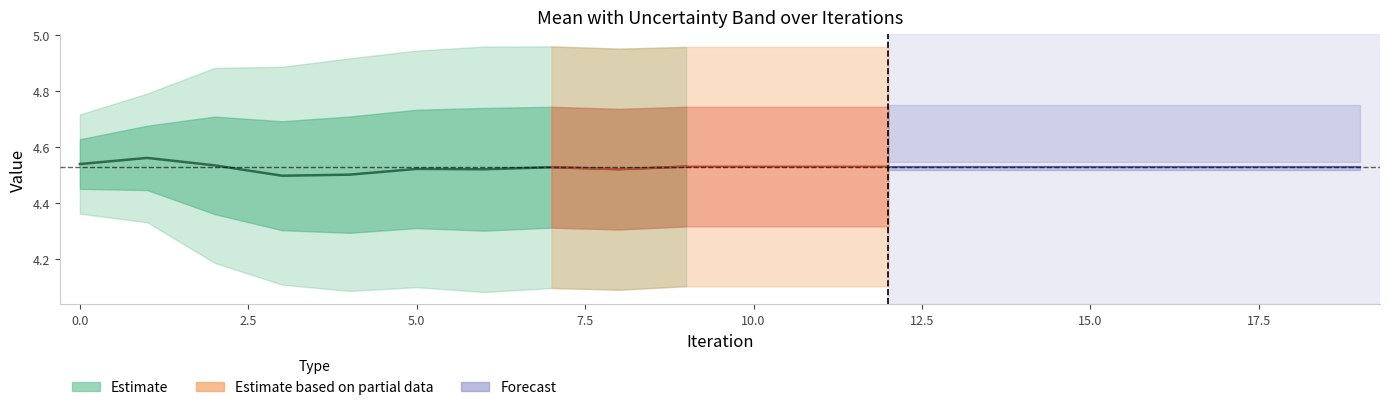

Is it true that Stdev equals 0.4 at 10?

False